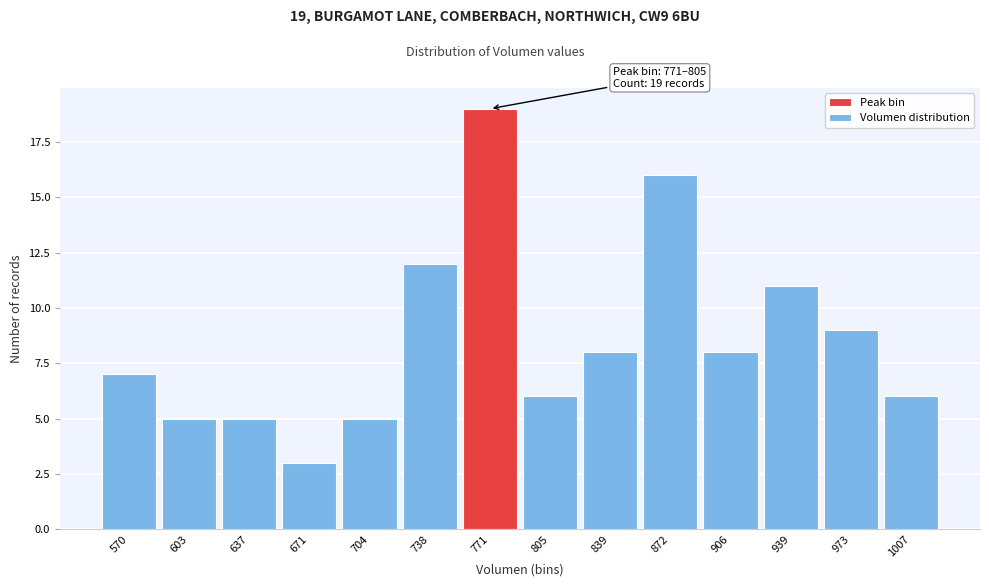

Reading left to right, transcribe all the data shown in this chart.

7	5	5	3	5	12	19	6	8	16	8	11	9	6